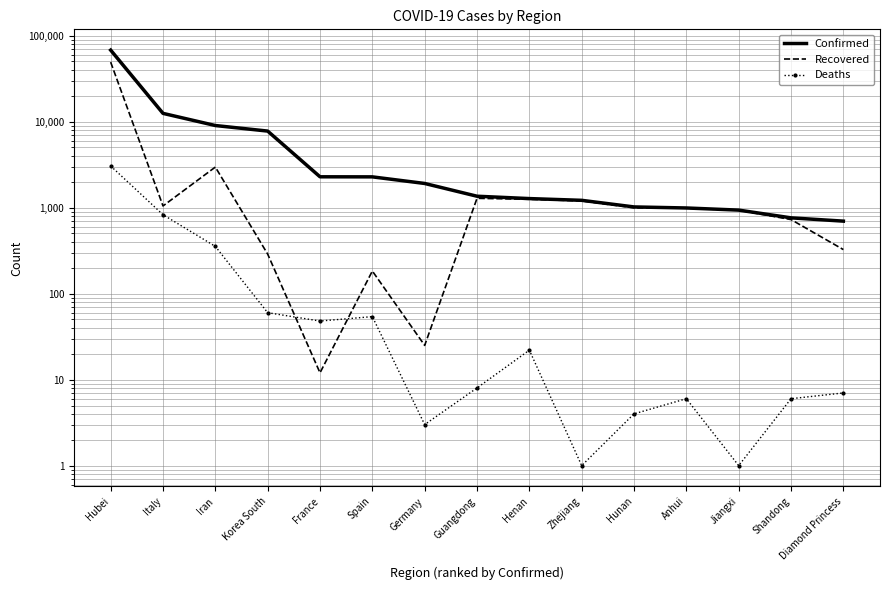

What is the total value across all series at Korea South?

8103